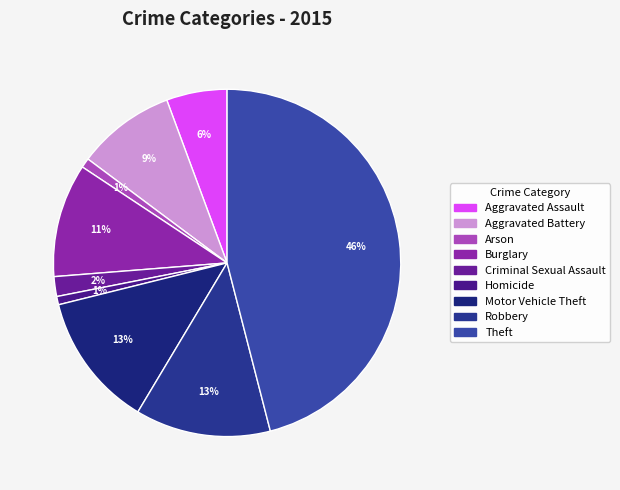

Is there any slice that represents more than half of the pie?

No